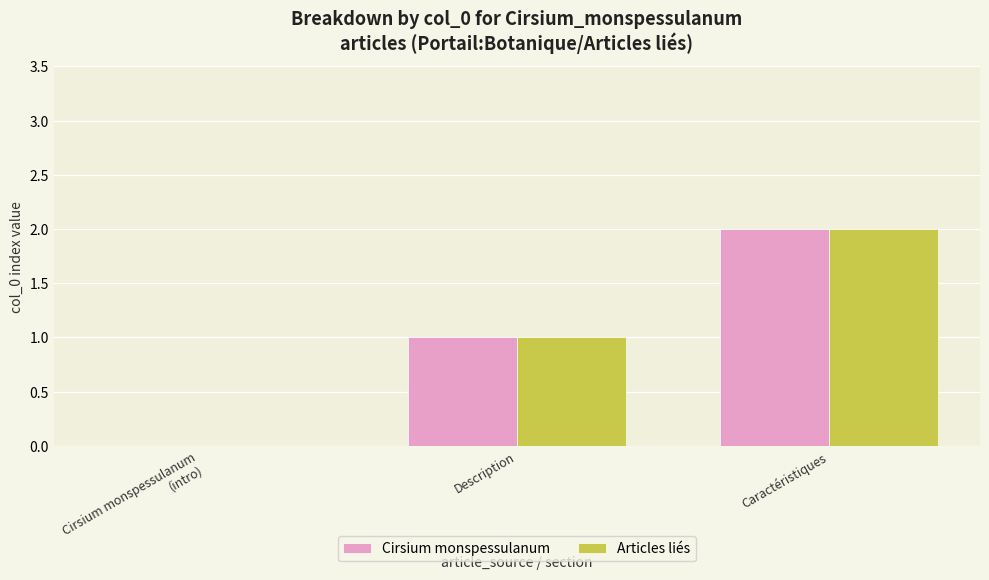

How many groups of bars are there?

3